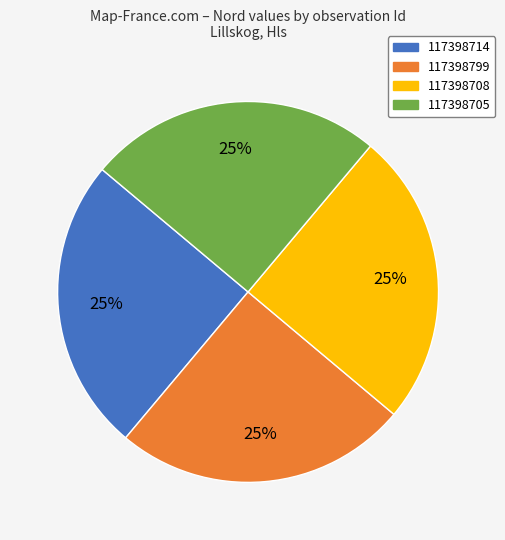

How many slices are in this pie chart?

4